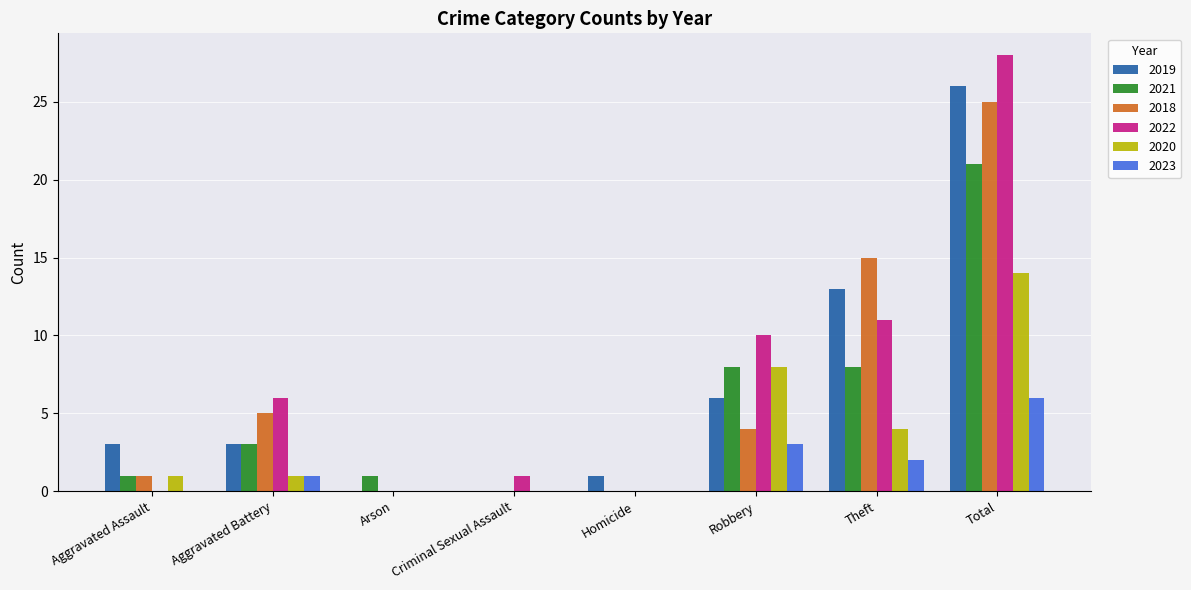

Between Aggravated Assault and Theft, which series saw the biggest shift?

2018